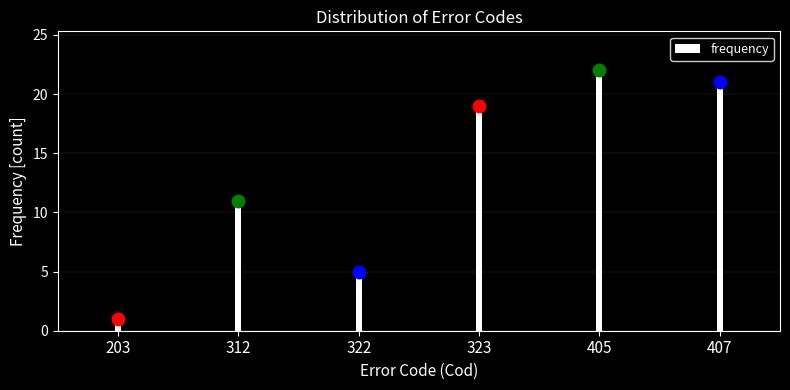

Reading left to right, extract all data points from this chart.

1	11	5	19	22	21